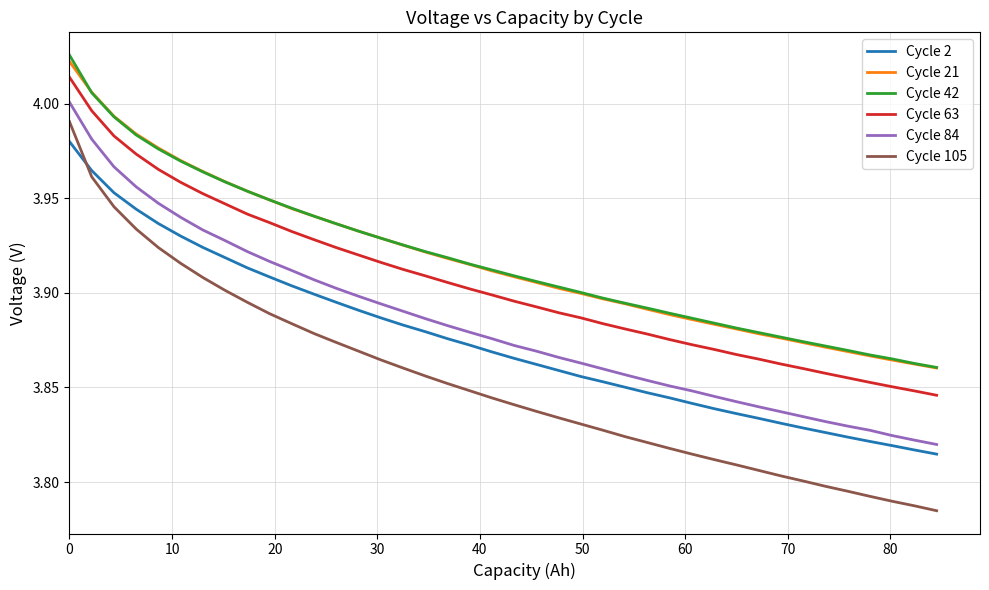

True or false: Cycle 84 and Cycle 42 intersect in this chart.

False